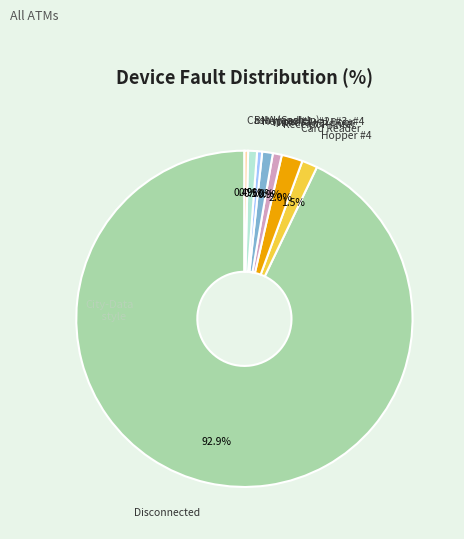

Count the number of slices in the pie.

8